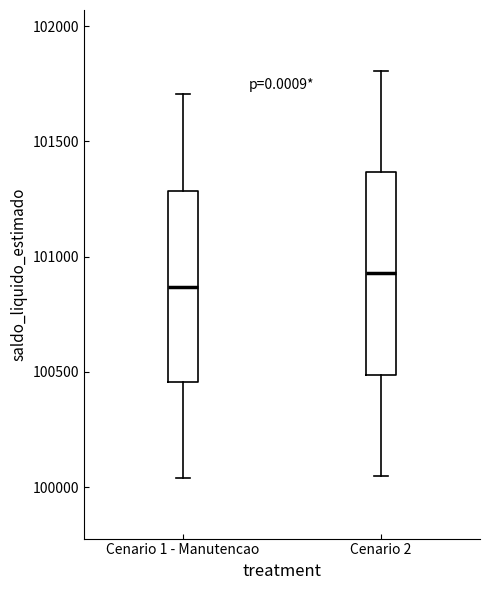

Where is the lower edge of the box for Cenario 1 - Manutencao on the y-axis? The values are not printed on the chart, so give them approximately, as read against the axis.

100450